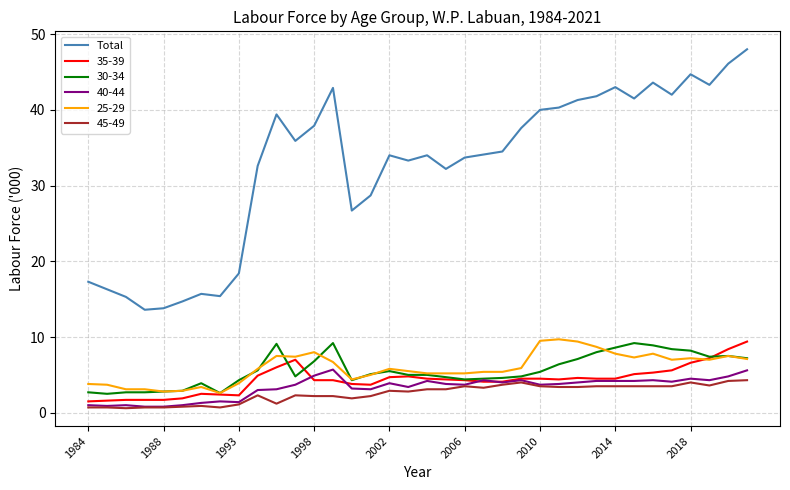

What is the maximum value for 45-49?

4.3